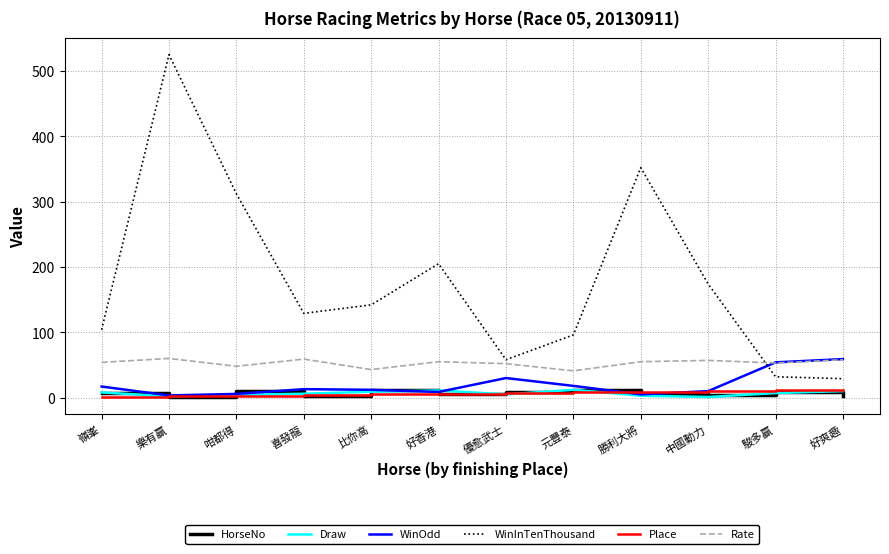

How many series are shown in this chart?

6